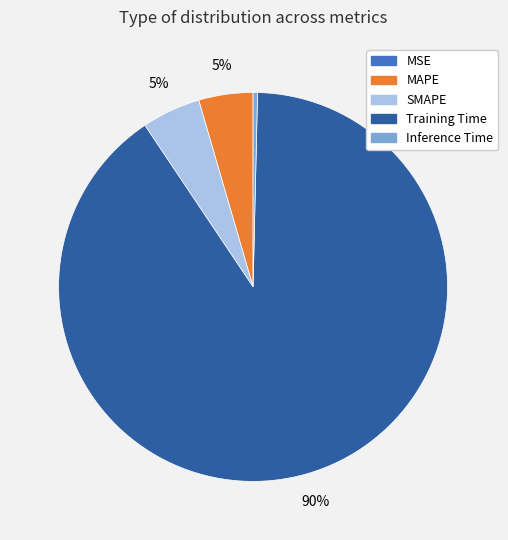

To the nearest percent, what percentage of the pie is Training Time?

90%